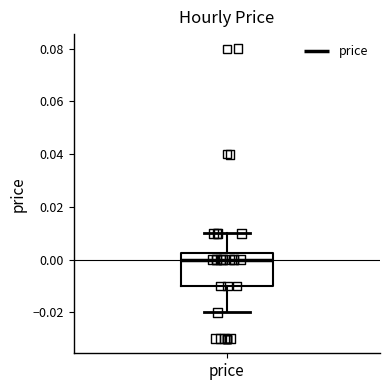

Read this box plot against the y-axis: the position of the median line, the range covered by the box, and the ends of both whiskers. The values are not printed on the chart, so give them approximately, as read against the axis.

median 0.000, box -0.010 to 0.002, whiskers -0.020 to 0.010